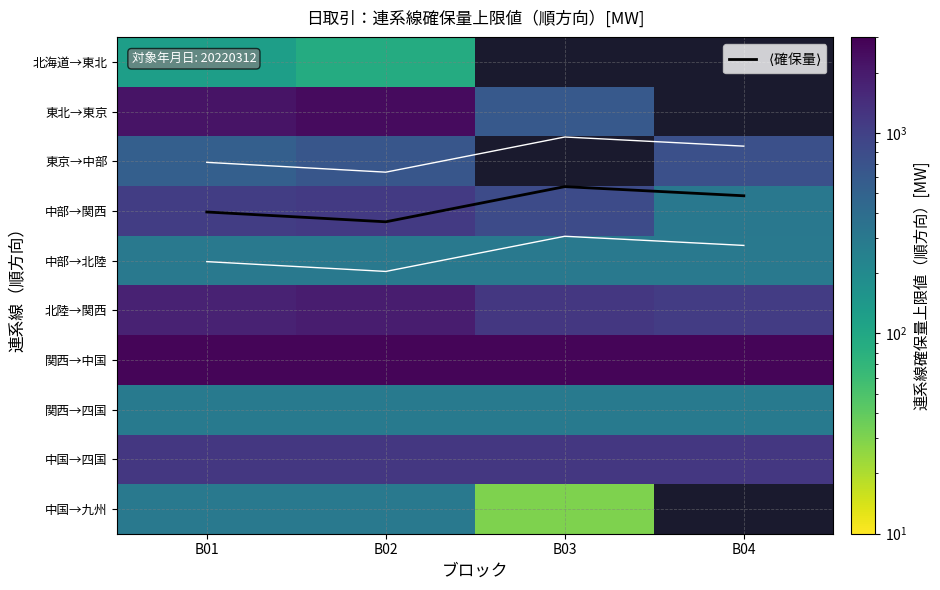

The 関西→四国 series shows 488.6 at B03. True or false?

False